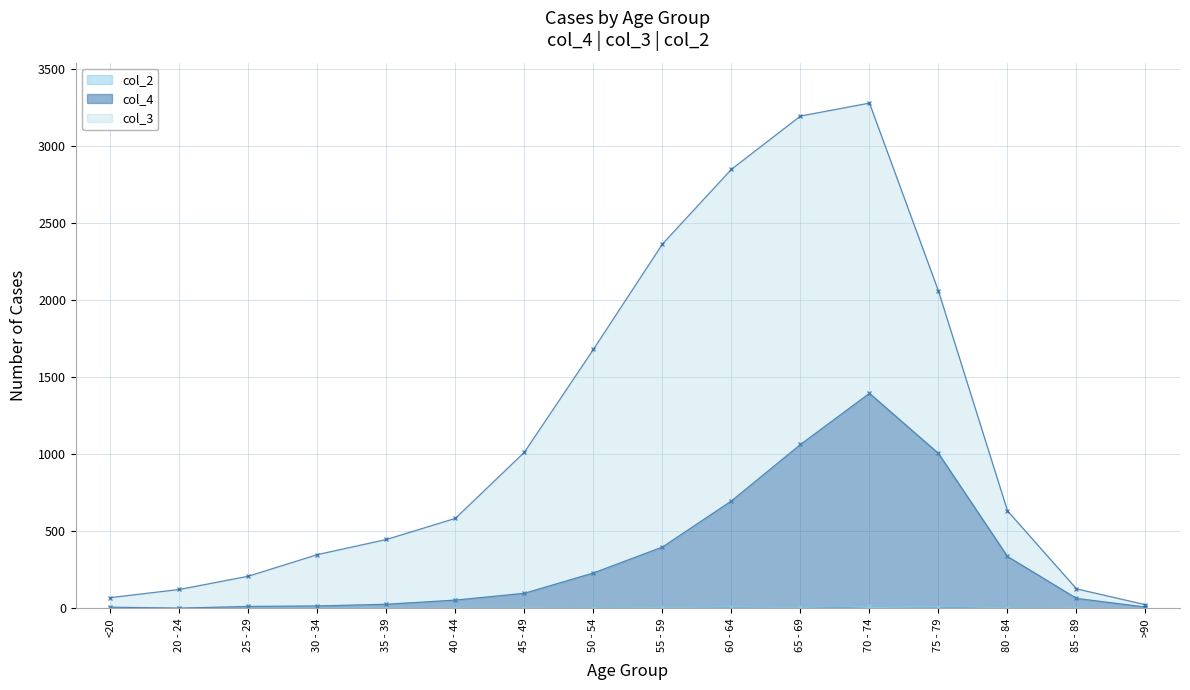

What is the spread (max minus min) of values at 60 - 64?

689